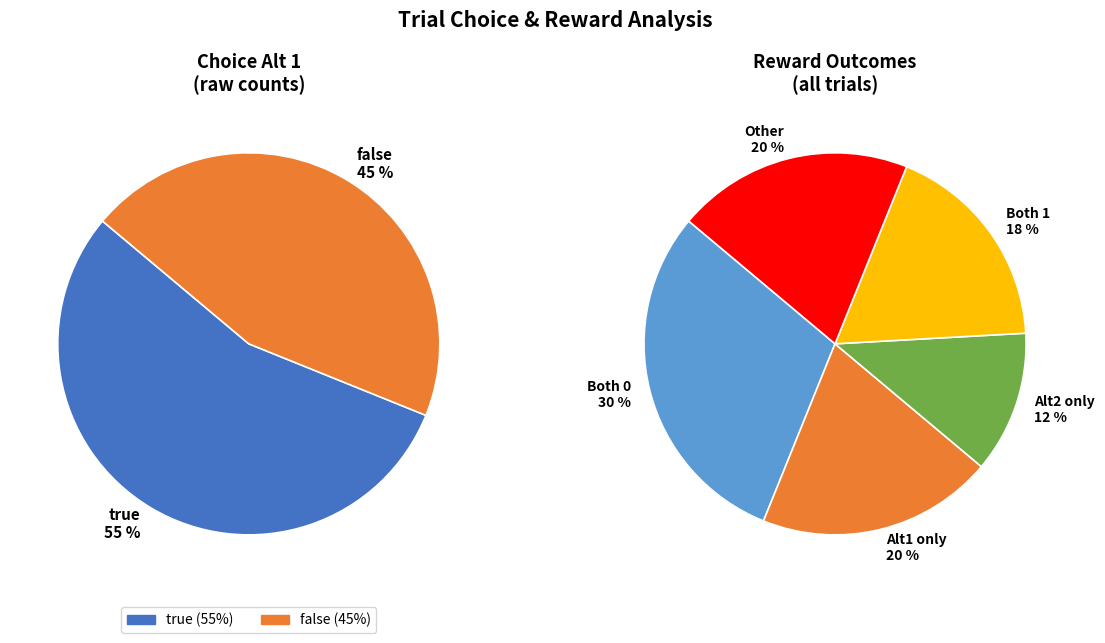

How many segments does this pie chart have?

2